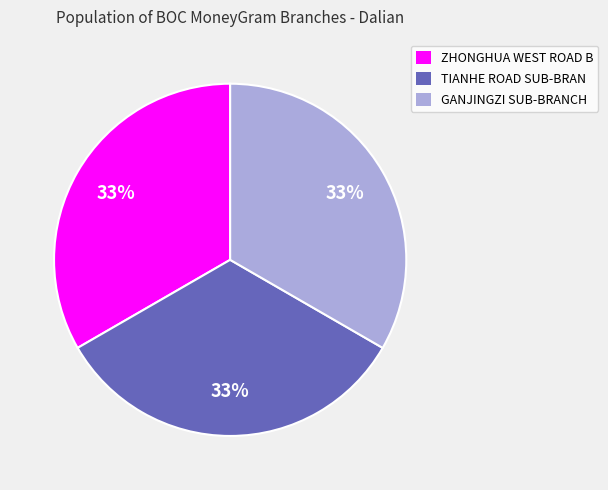

Does any single category account for the majority?

No